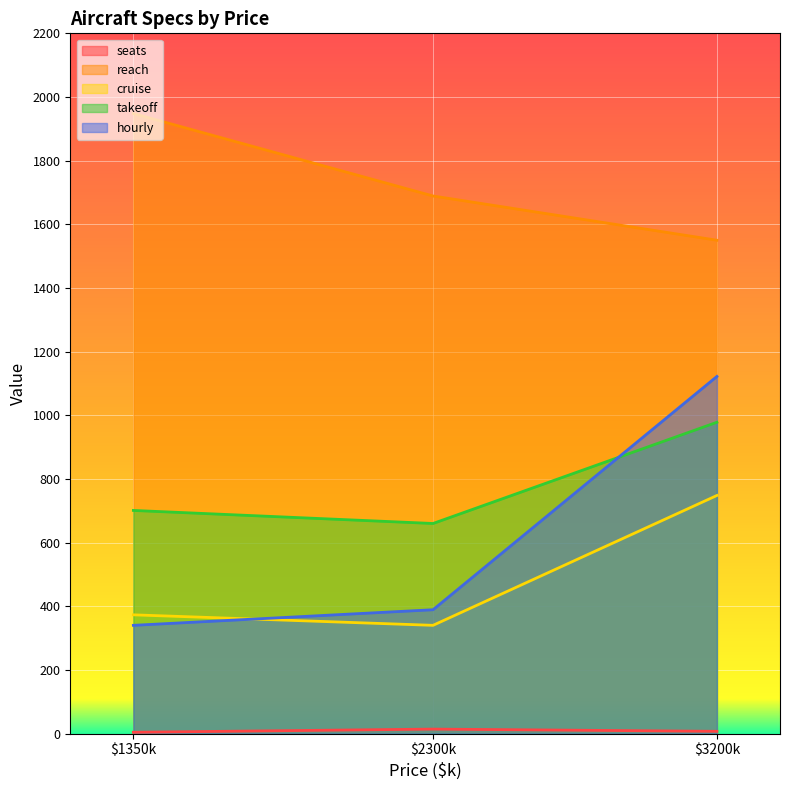

Is the value of cruise at $1350k greater than the value of reach at $1350k?

No